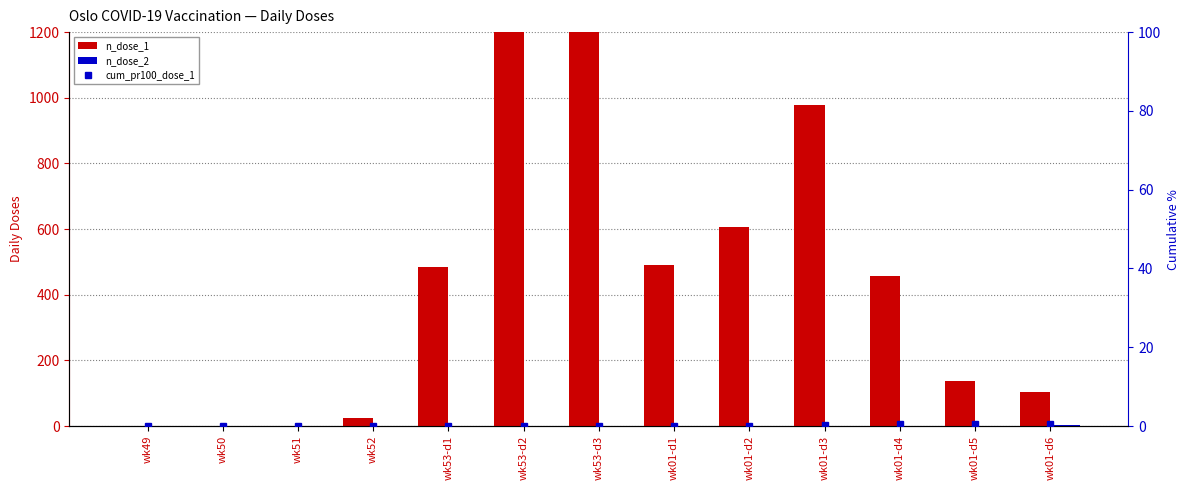

Which series changed the most between wk53-d2 and wk01-d6?

n_dose_1